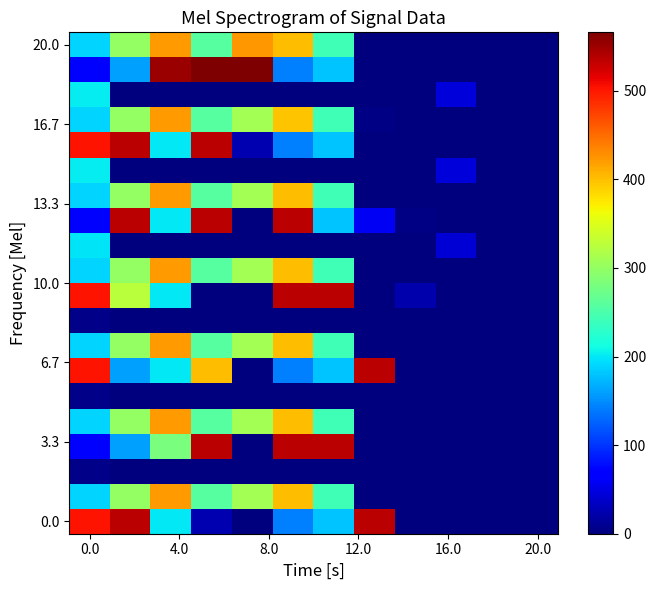

At how many categories does at least one series exceed 408?

8